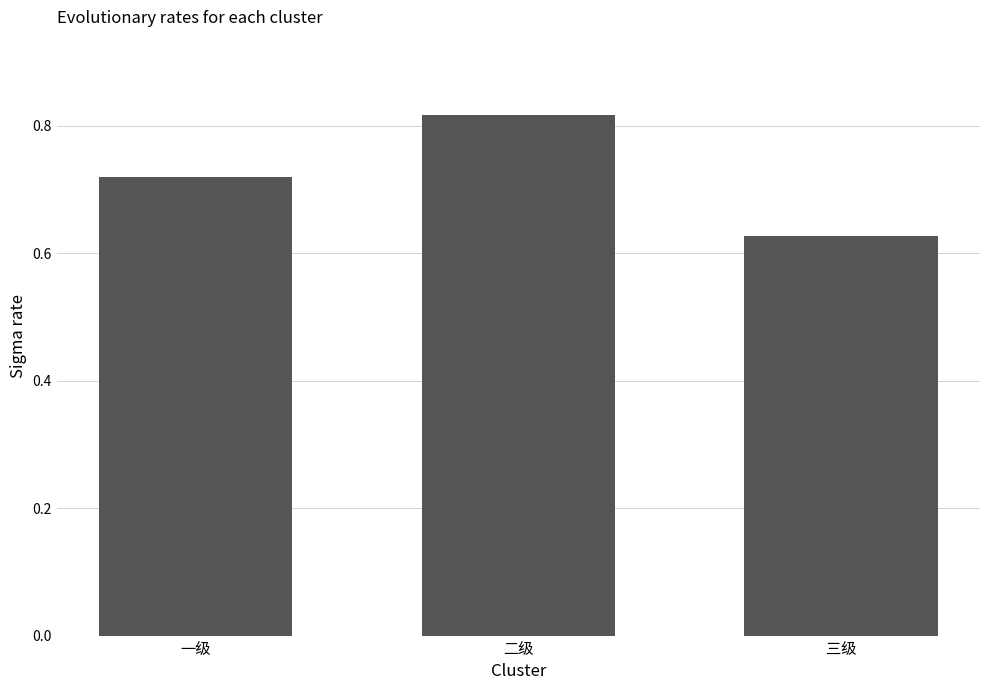

What is the sum of all values?

2.2